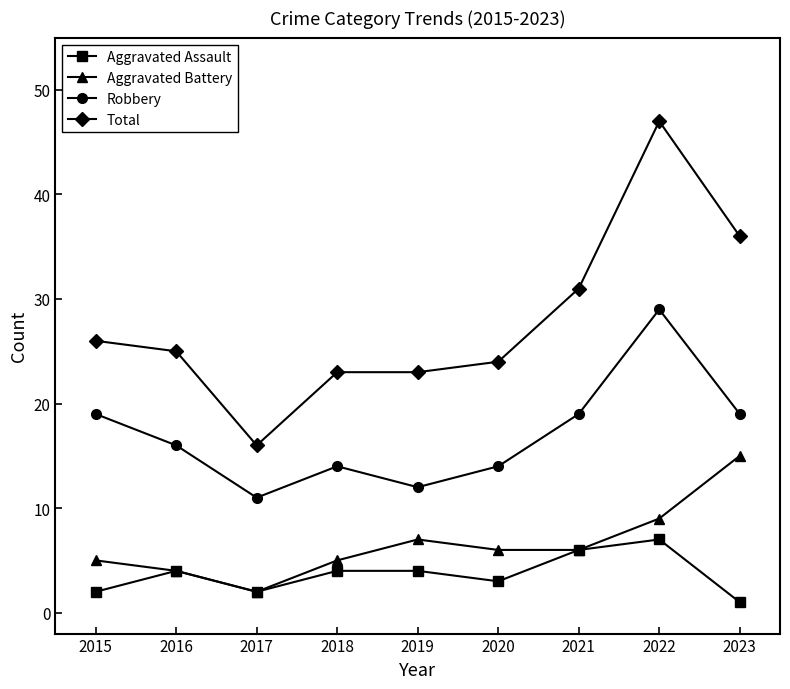

How many values in the Robbery series are below 16?

4